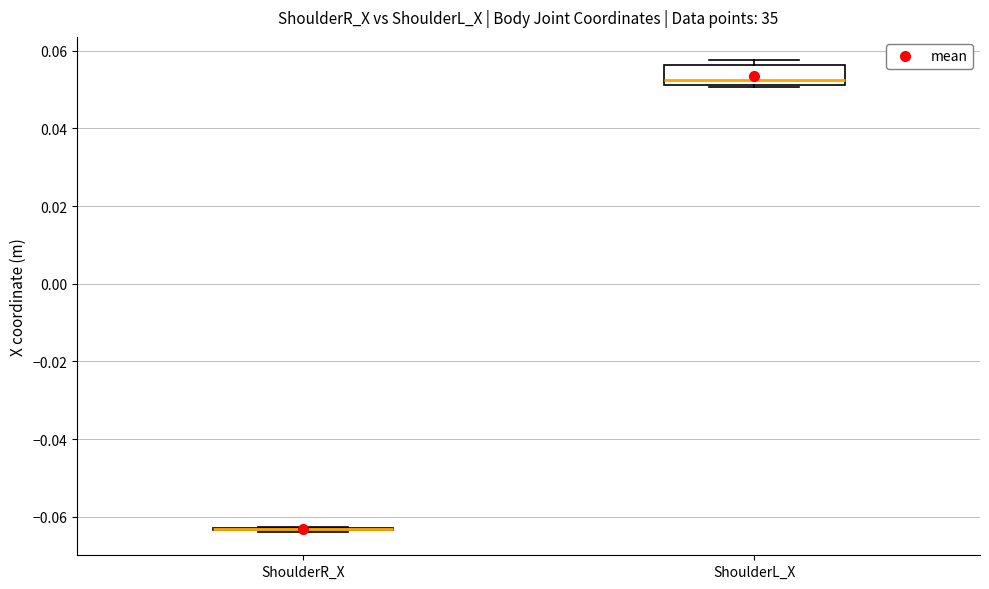

Reading left to right, transcribe this box plot: for each box, give where its median line is, the range the box spans, and where its two whiskers end, as read against the y-axis. The values are not printed on the chart, so give them approximately, as read against the axis.

ShoulderR_X: box collapsed to a line at -0.064, whiskers -0.064 to -0.062
ShoulderL_X: median 0.052 (just above the box's lower edge), box 0.052 to 0.056, whiskers 0.050 to 0.058